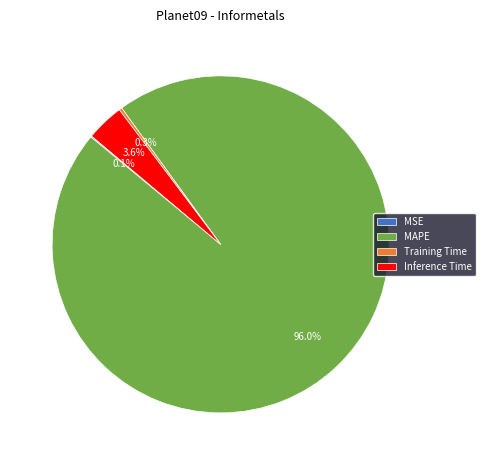

Which slice is the largest?

MAPE